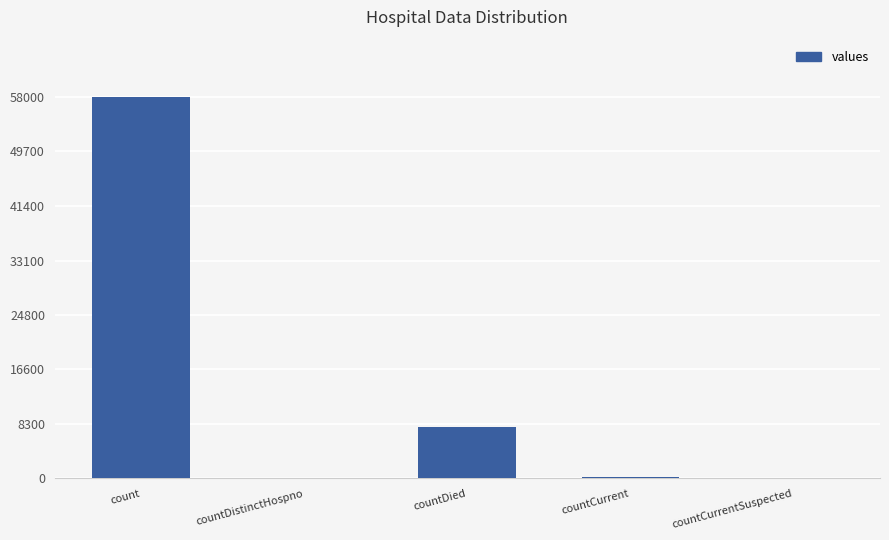

What is the sum of the values at countCurrent and countDistinctHospno?

234